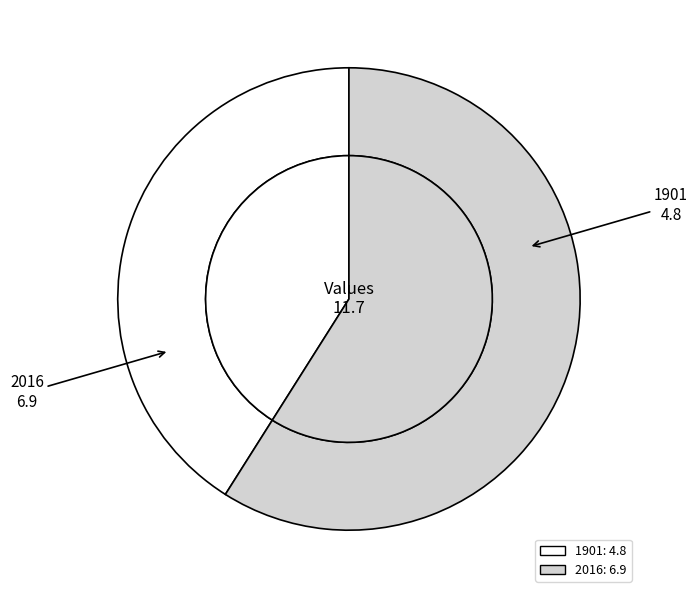

Does any single category account for the majority?

Yes